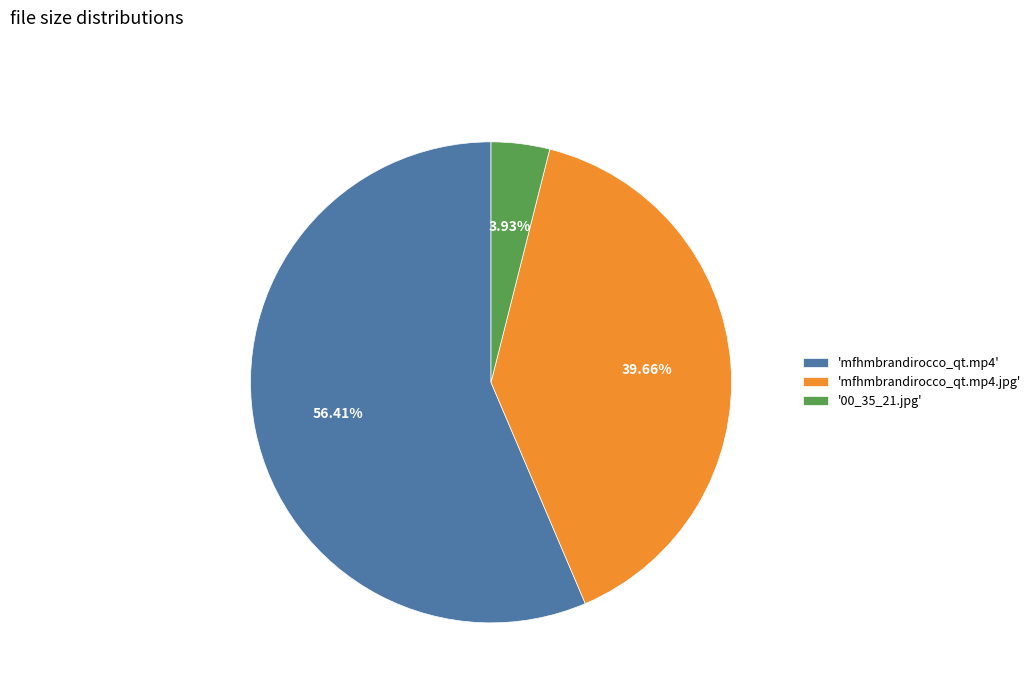

Is there any slice that represents more than half of the pie?

Yes